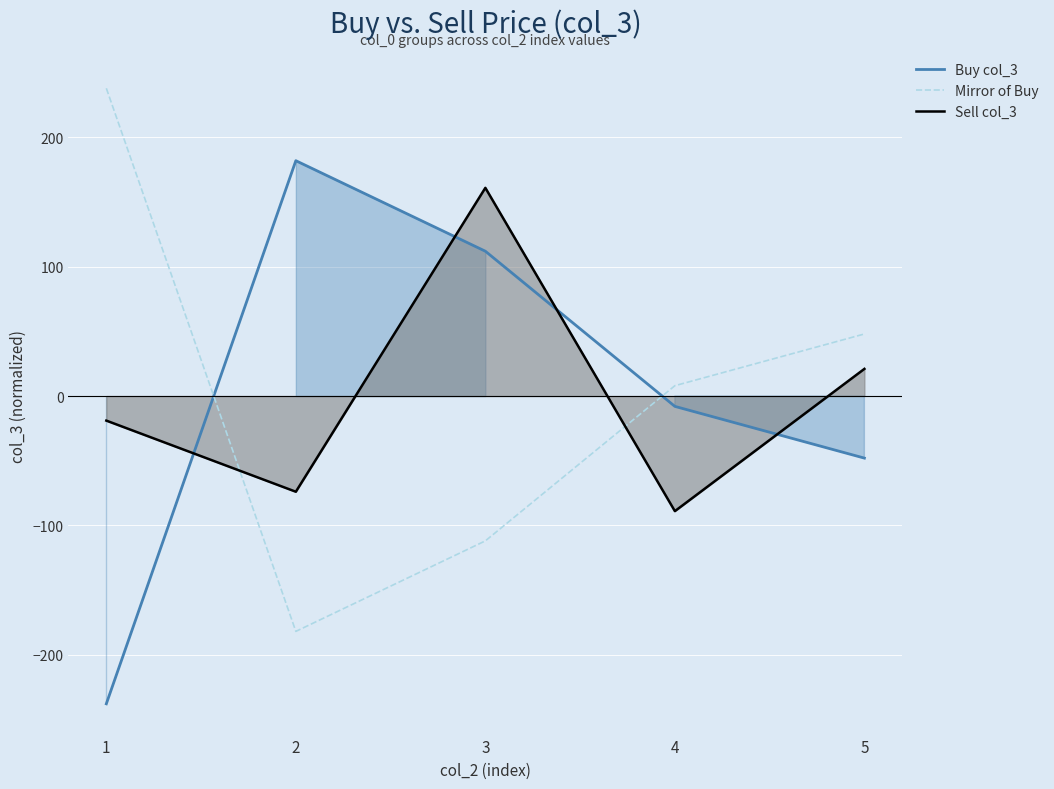

In Sell col_3, how many points are higher than both neighbors (excluding endpoints)?

1